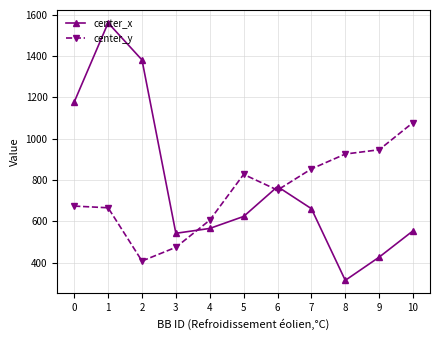

Count the number of data series in this chart.

2